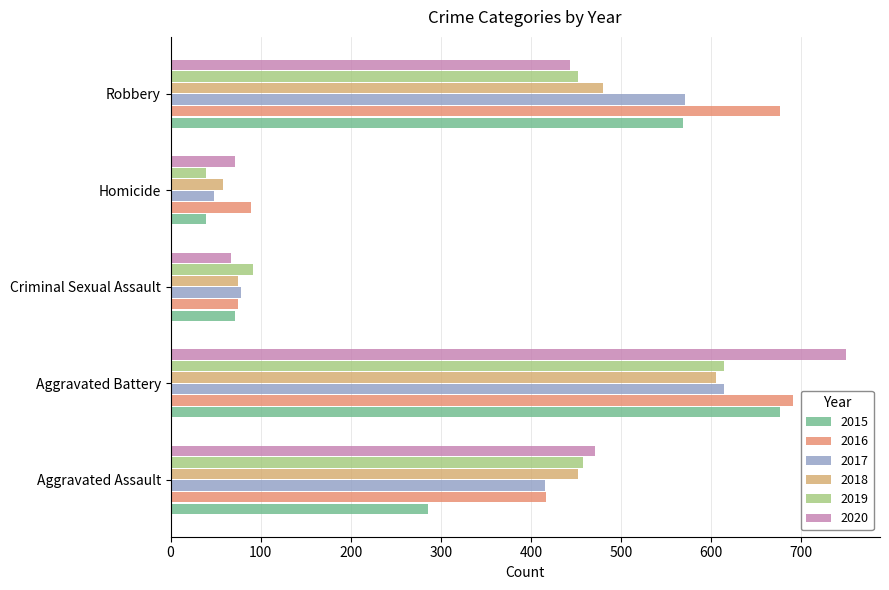

How many series are shown in this chart?

6